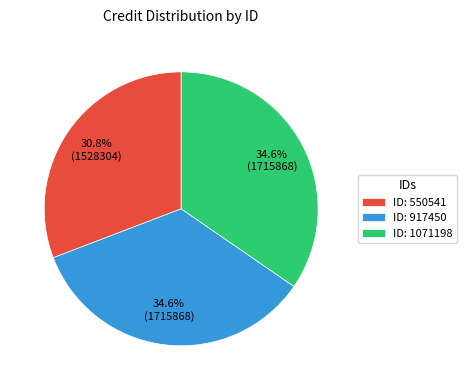

What is the smallest slice in the pie chart?

ID: 550541